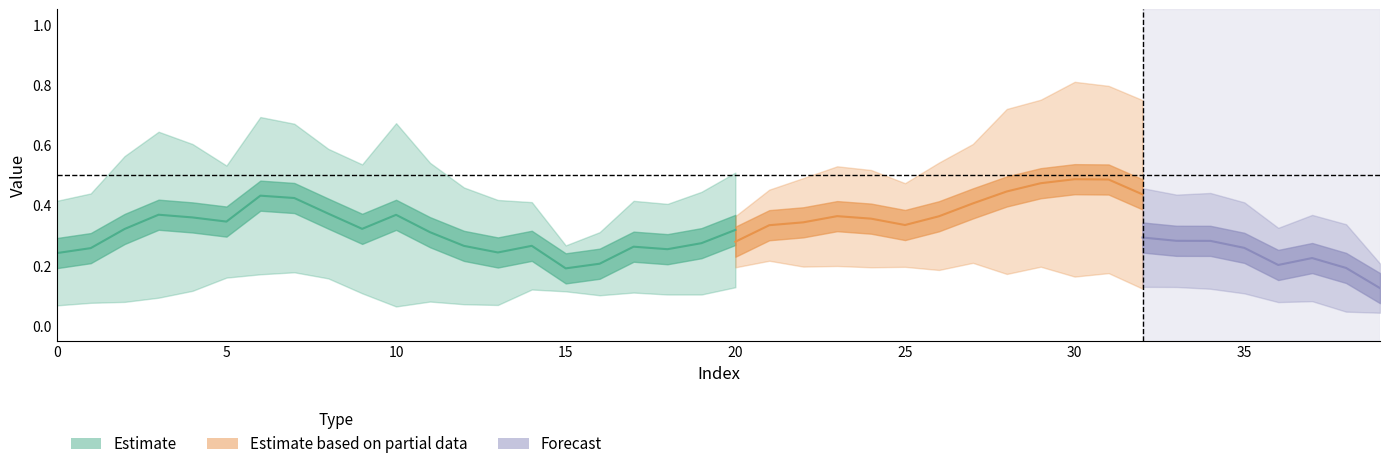

True or false: c has a value of 0.2 at 21.

False